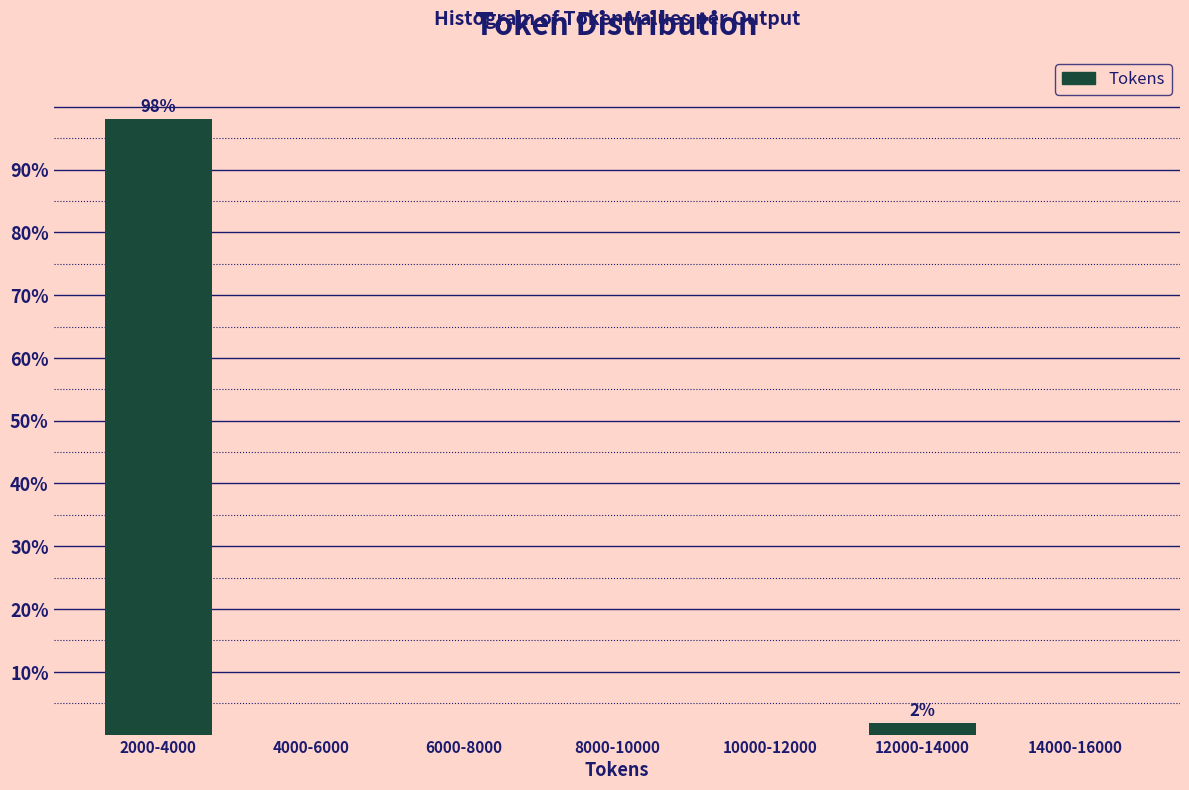

Reading left to right, transcribe all the data shown in this chart.

2000-4000=98.1	4000-6000=0.0	6000-8000=0.0	8000-10000=0.0	10000-12000=0.0	12000-14000=1.9	14000-16000=0.0